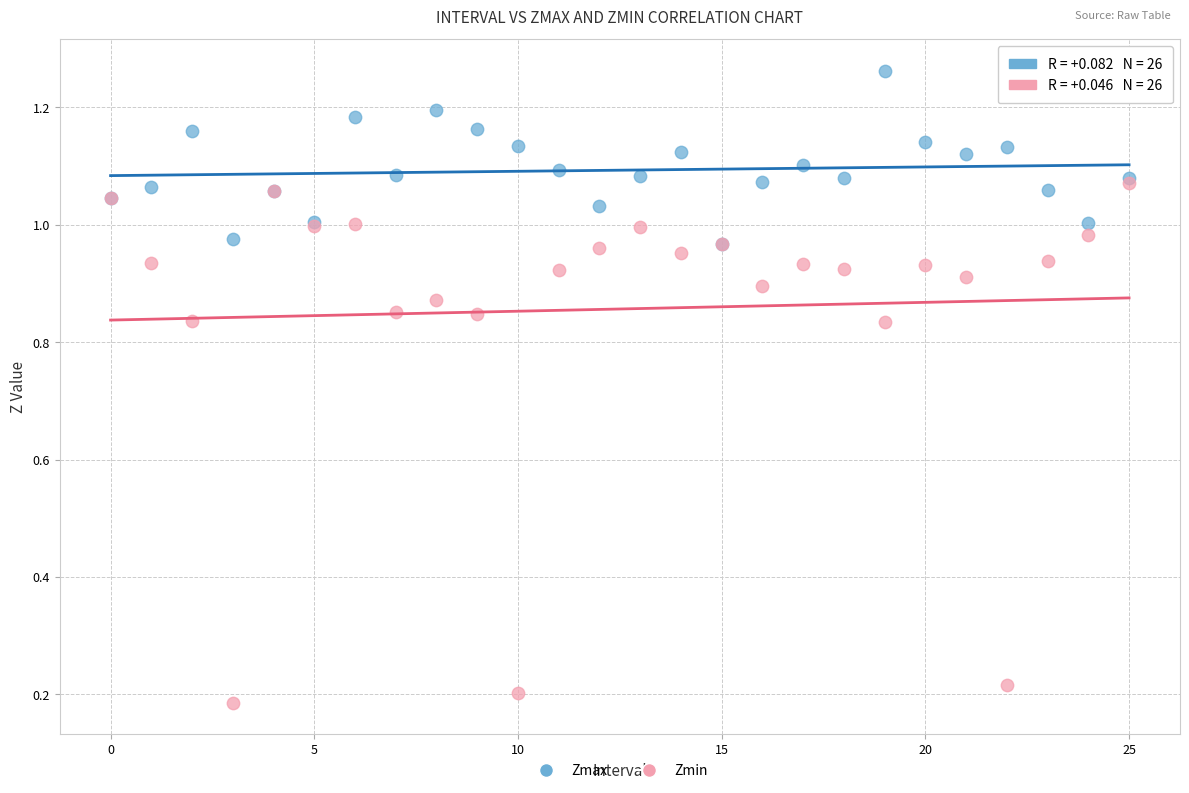

What are all the series names shown in the legend?

Zmax, Zmin